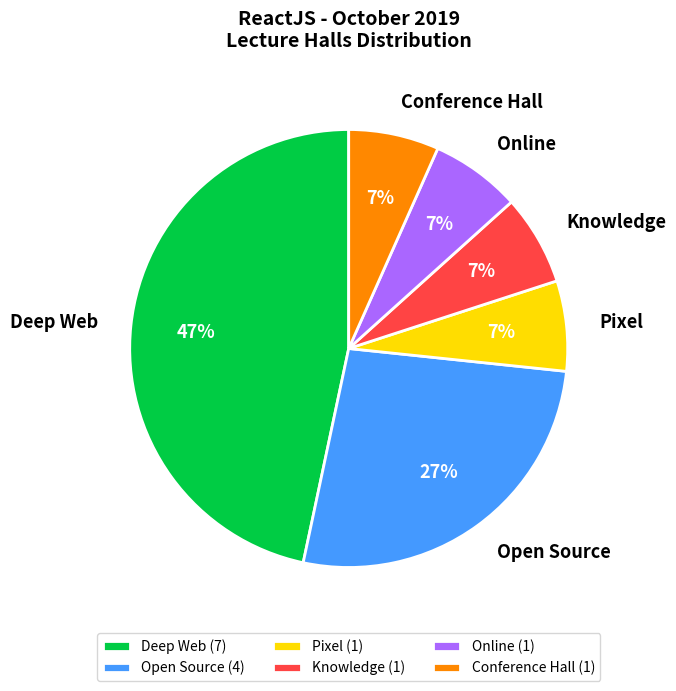

Do Deep Web and Pixel together represent more than half of the pie?

Yes